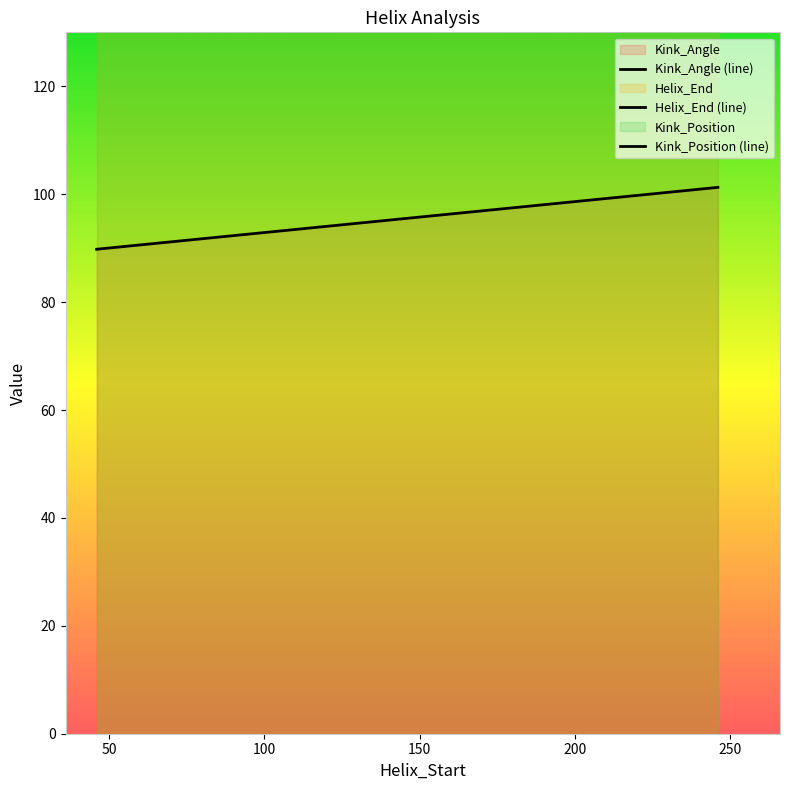

Which series has the largest total across all categories?

Helix_End (line)